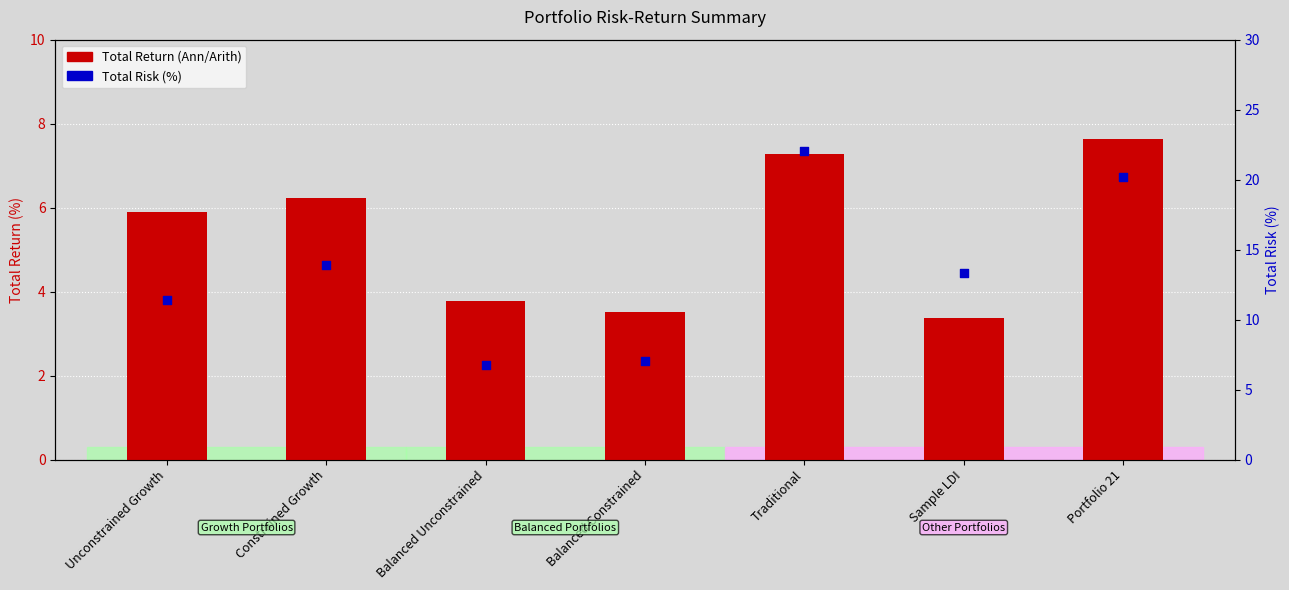

Which series has the largest total across all categories?

Total Risk (%)